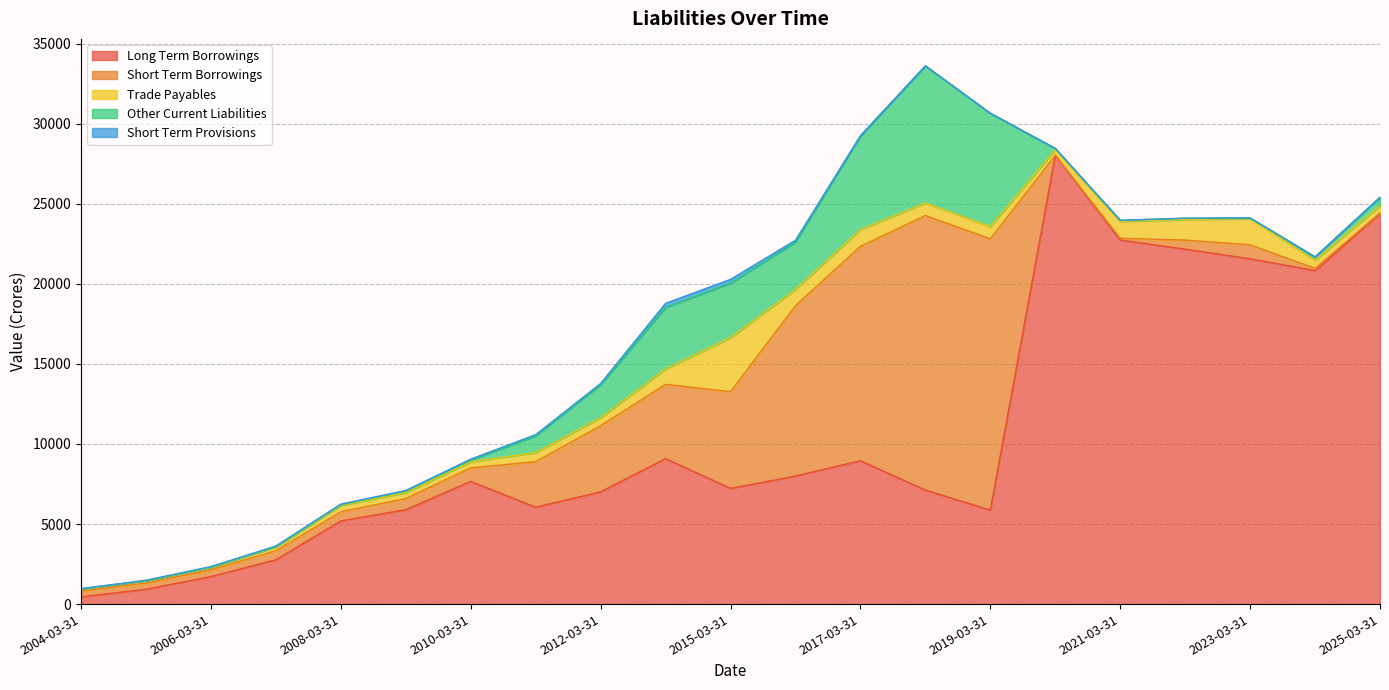

Where is the first local minimum for Trade Payables?

2009-03-31